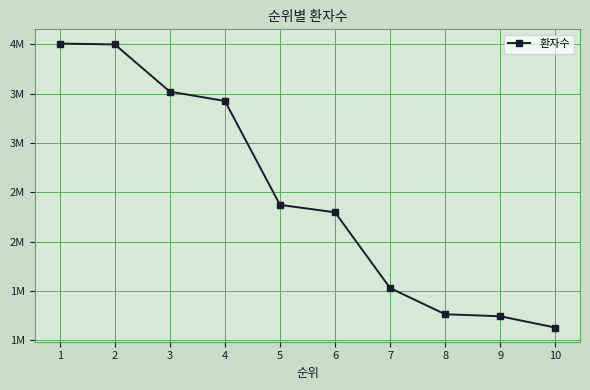

Does the chart have visible grid lines?

Yes